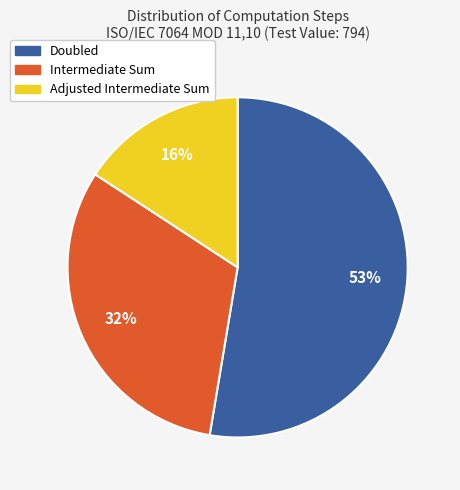

Does any single category account for the majority?

Yes